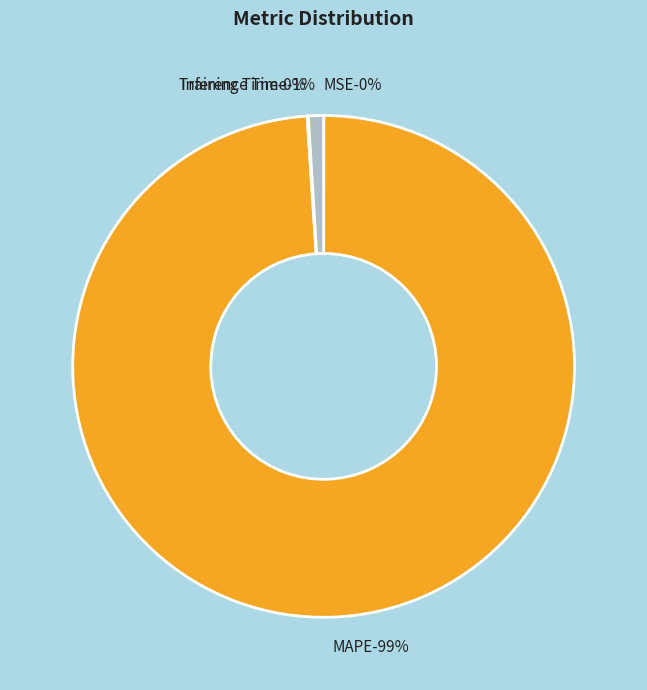

Count the number of slices in the pie.

4